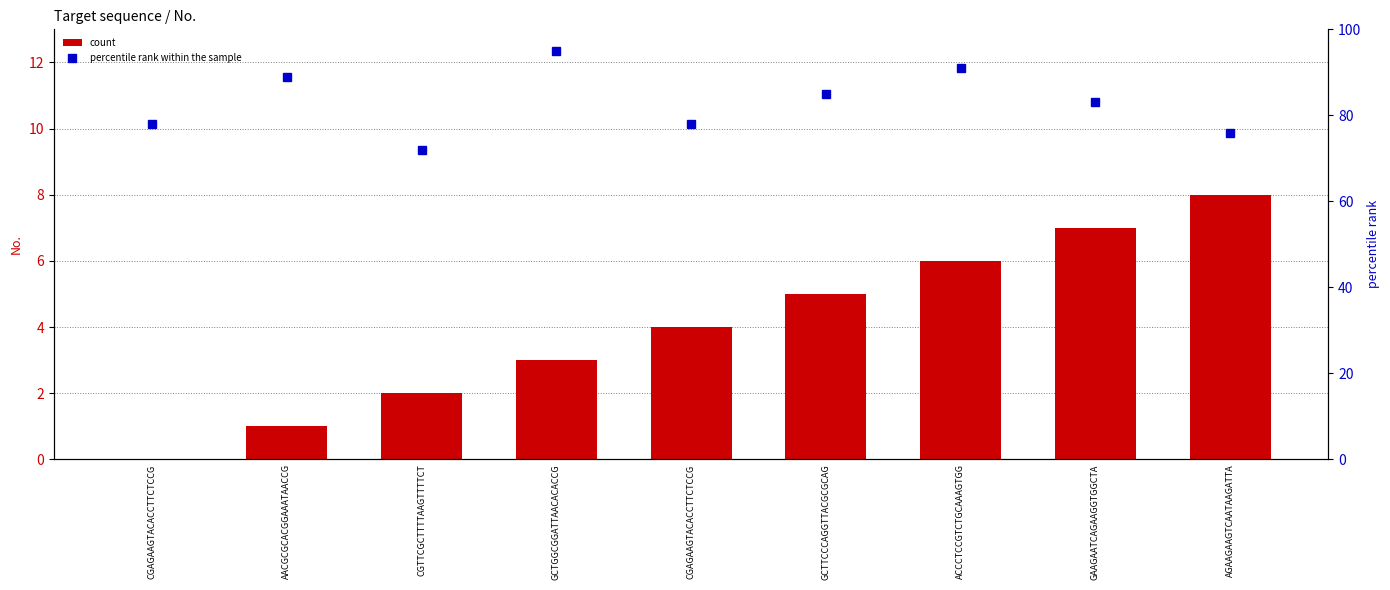

Is the value of percentile rank within the sample at AGAAGAAGTCAATAAGATTA greater than the value of count at CGAGAAGTACACCTTCTCCG?

Yes